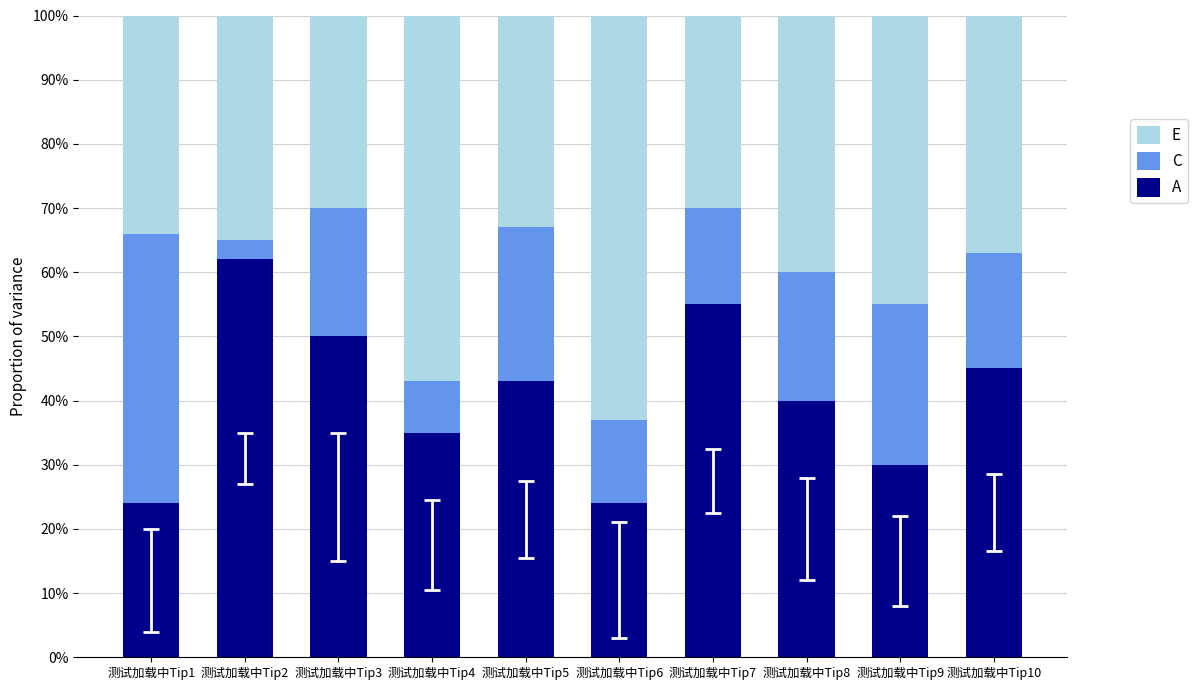

What are all the series names shown in the legend?

E, C, A